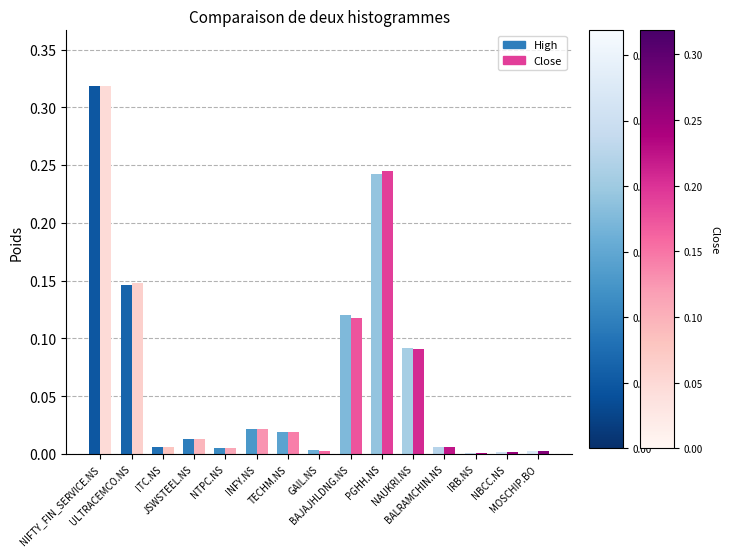

What is the difference between the second highest and second lowest values in the Close series?

0.2